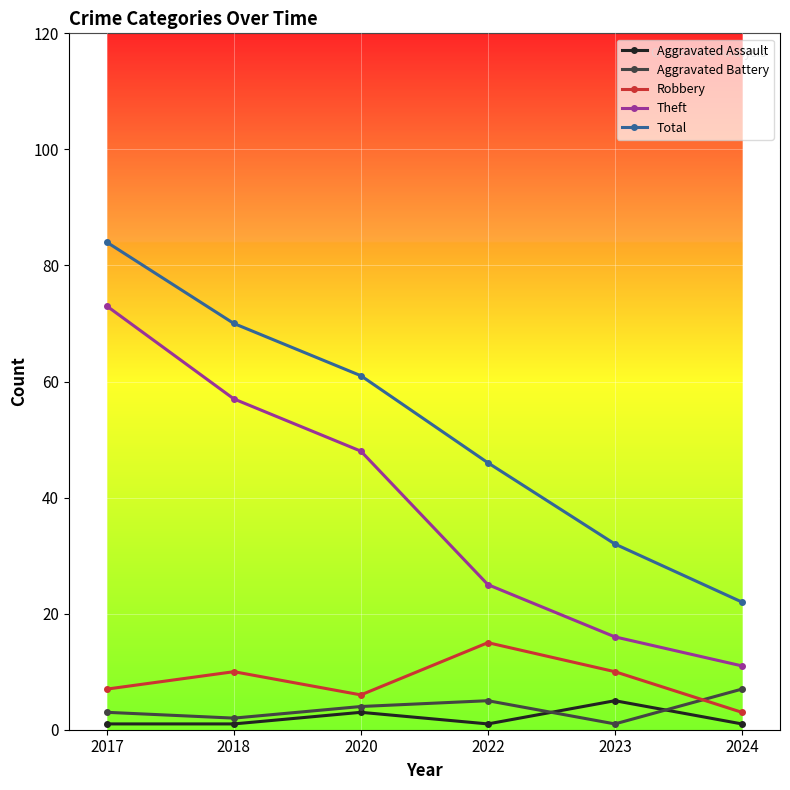

At which label does Theft reach its peak?

2017